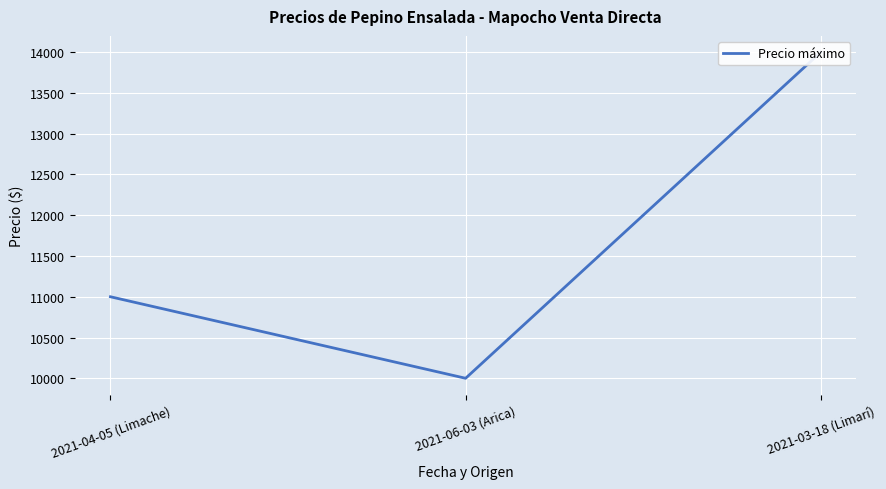

The chart shows a value of 14000 at 2021-03-18 (Limarí). True or false?

True